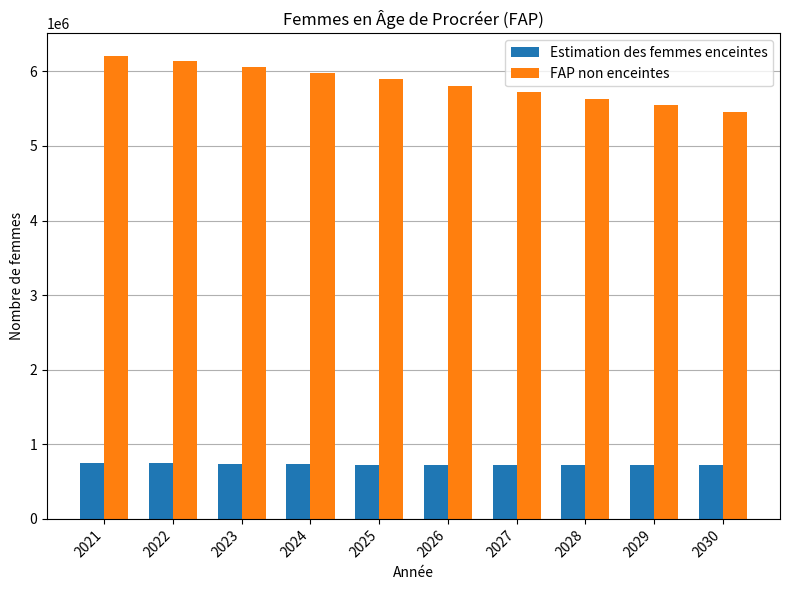

What are all the series names shown in the legend?

Estimation des femmes enceintes, FAP non enceintes